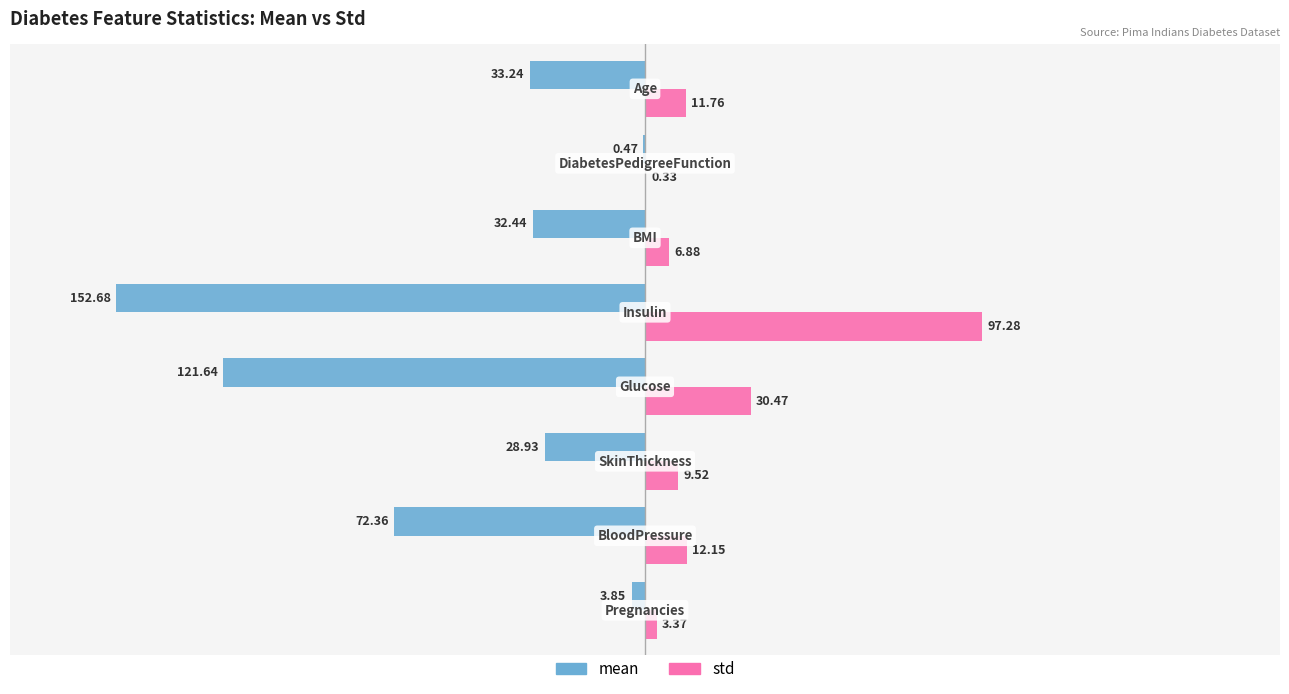

Which series has the largest total across all categories?

std